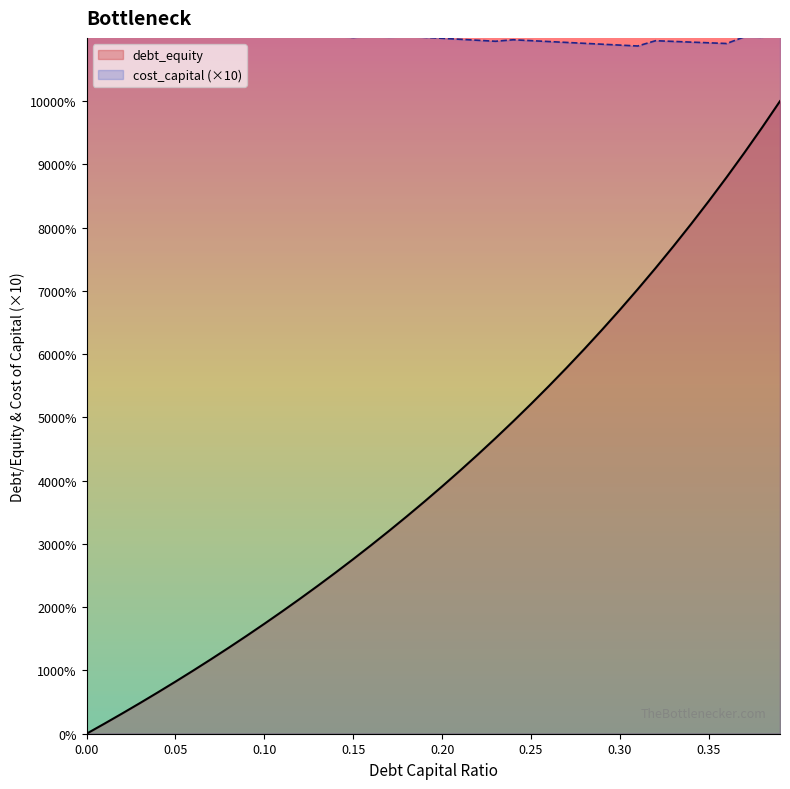

Count the cost_capital (×10) values in the range 0 to 1.

40